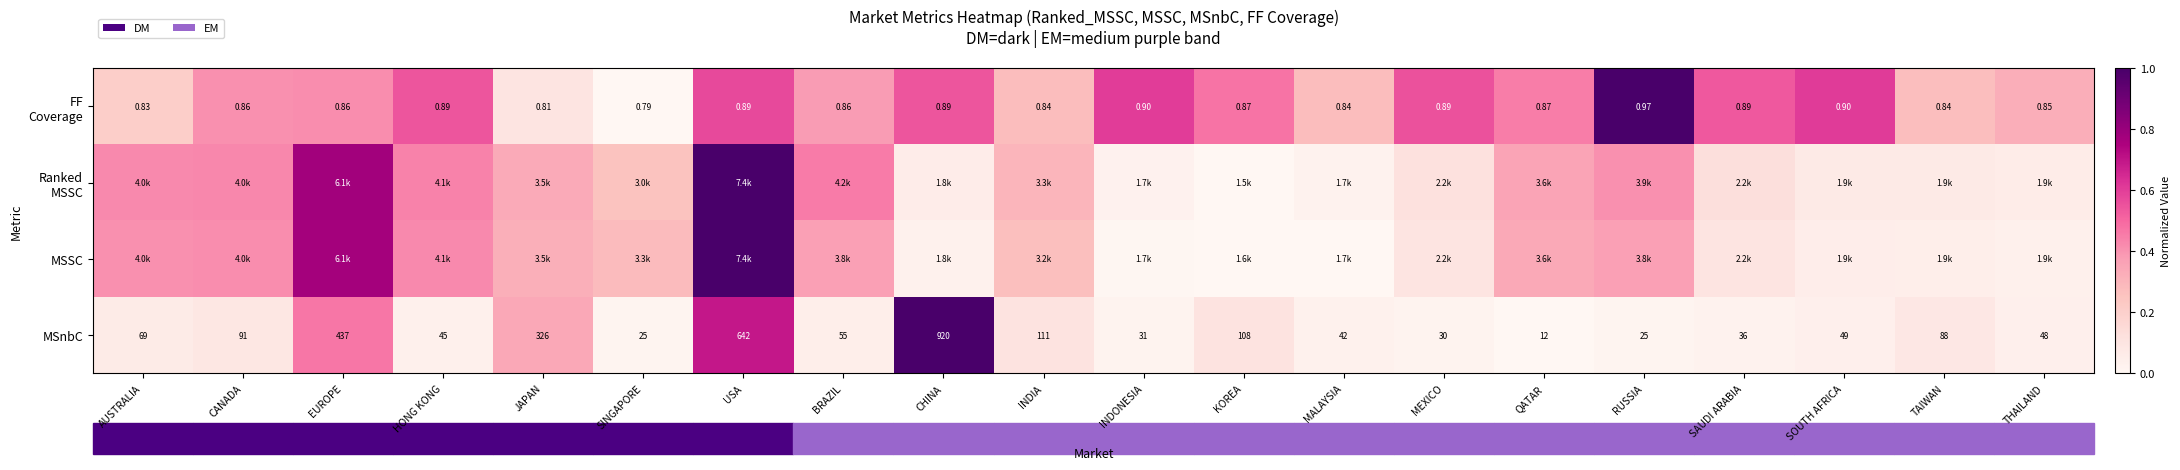

At which label is MSnbC closest to 466?

EUROPE